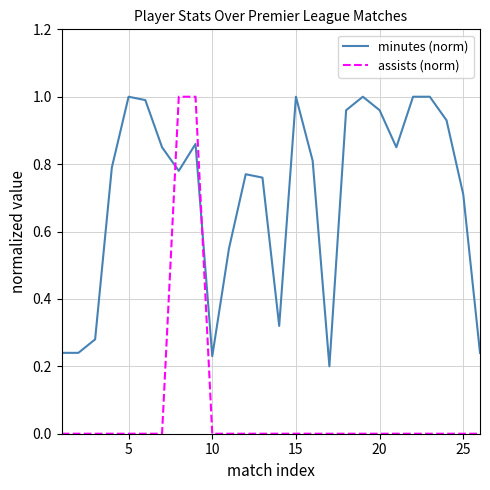

Which series has the largest total across all categories?

minutes (norm)